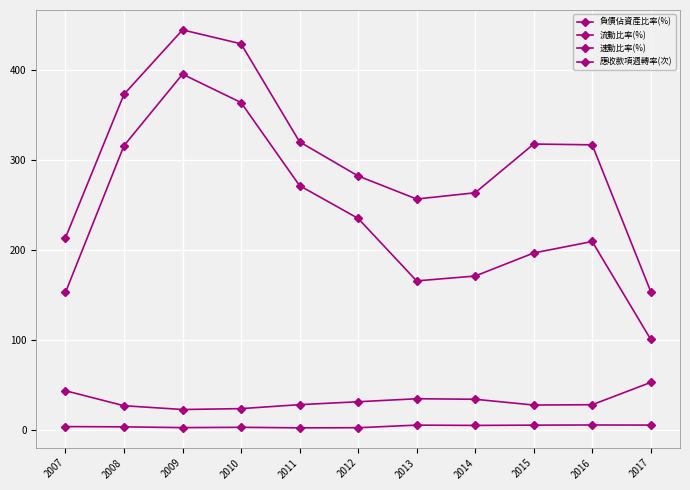

How many lines are shown in the chart?

4